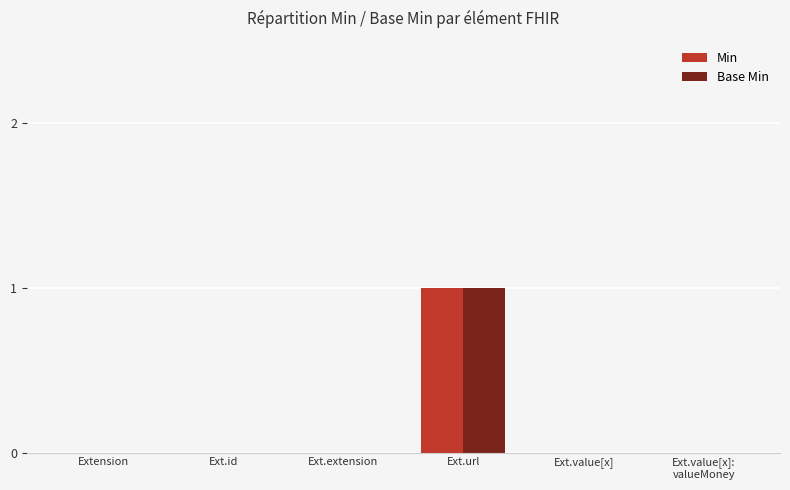

How many groups of bars are there?

6